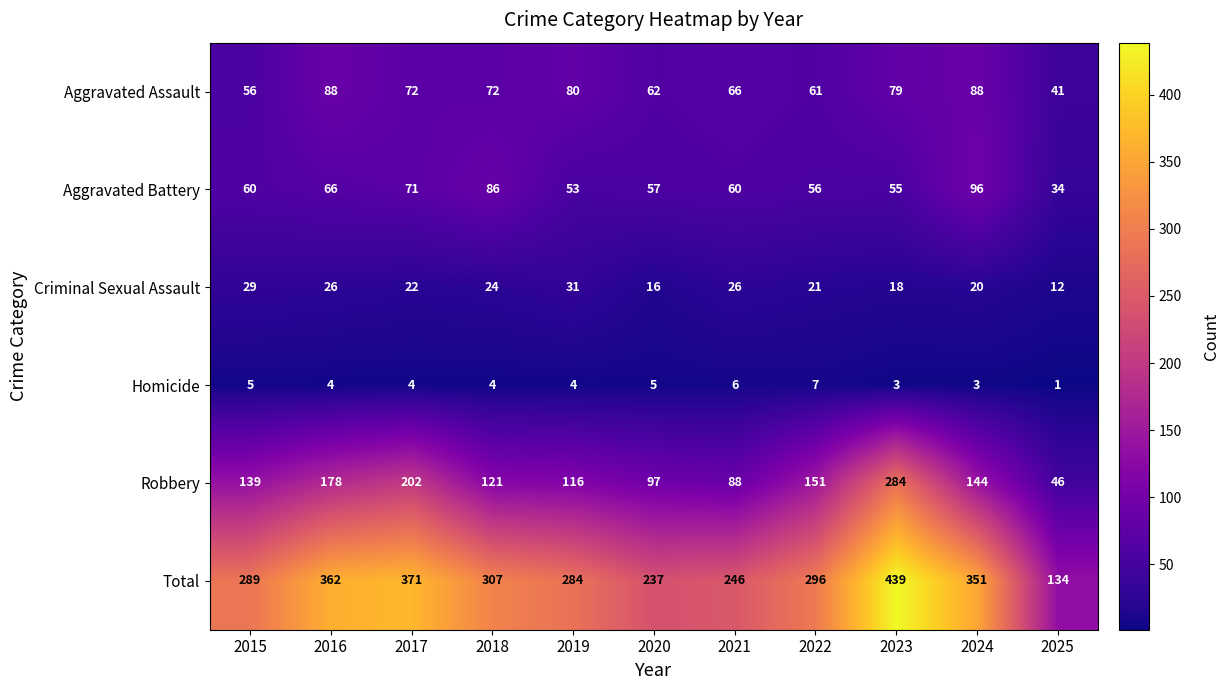

What is the spread (max minus min) of values at 2016?

358